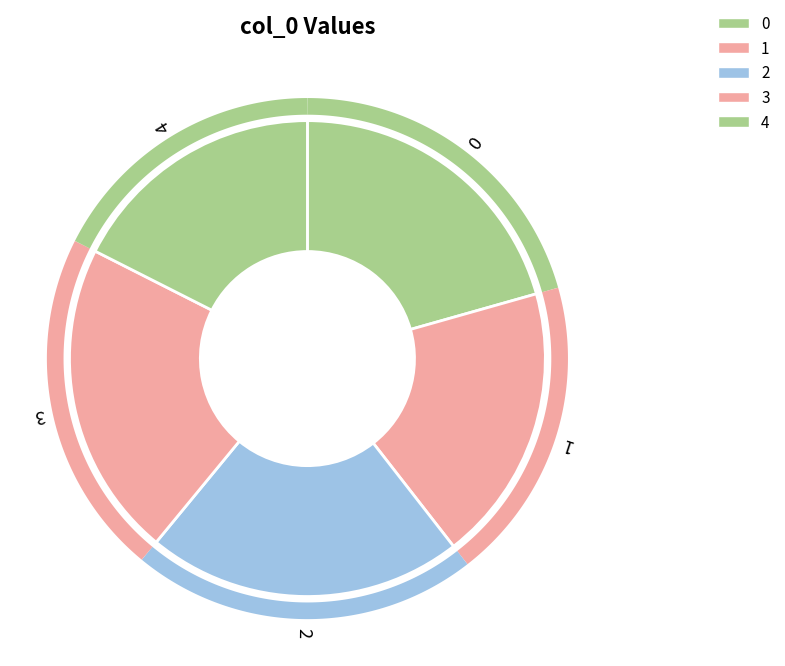

Is there any slice that represents more than half of the pie?

No